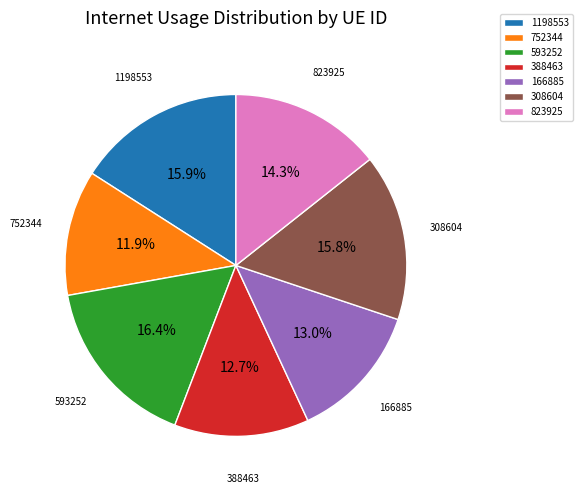

To the nearest percent, what is the difference between the 388463 and 752344 slice percentages?

1%